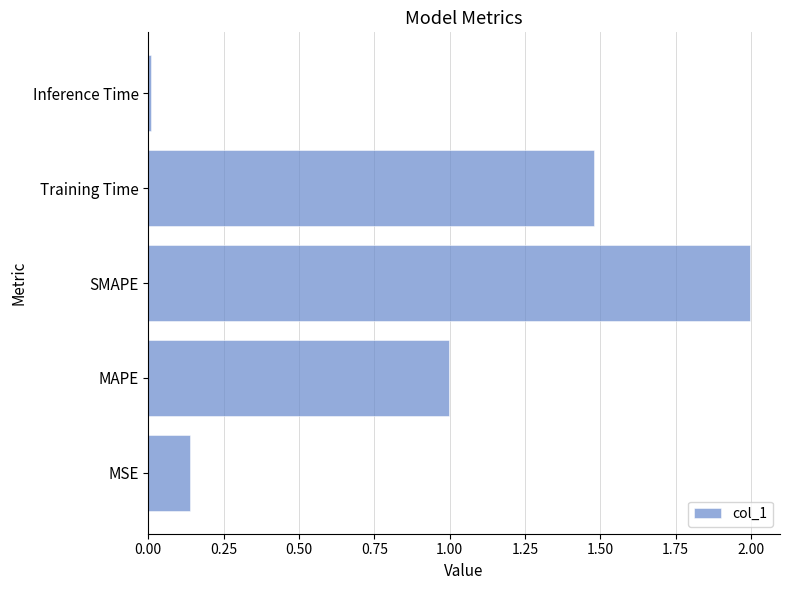

What is the sum of all values?

4.6